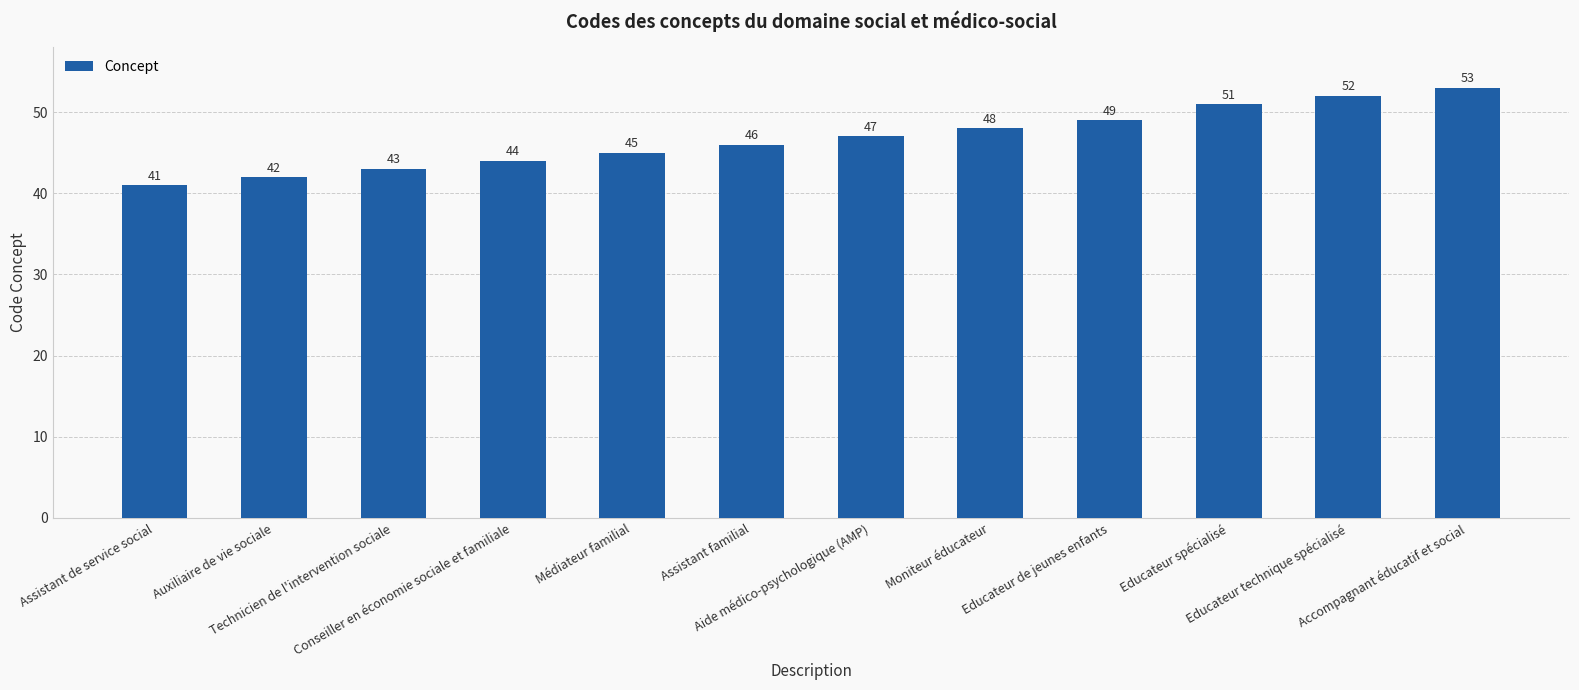

Rank the categories by value from lowest to highest.

Assistant de service social, Auxiliaire de vie sociale, Technicien de l'intervention sociale, Conseiller en économie sociale et familiale, Médiateur familial, Assistant familial, Aide médico-psychologique (AMP), Moniteur éducateur, Educateur de jeunes enfants, Educateur spécialisé, Educateur technique spécialisé, Accompagnant éducatif et social